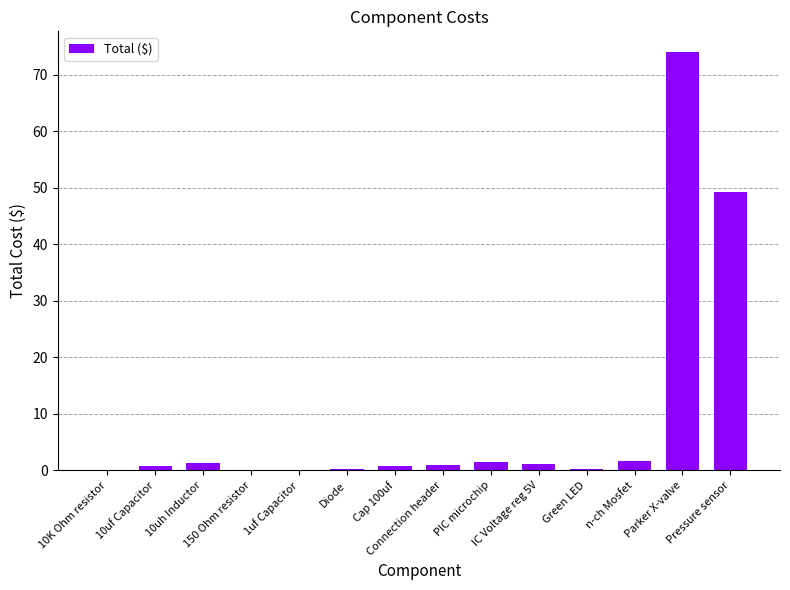

What is the greatest value displayed?

74.0